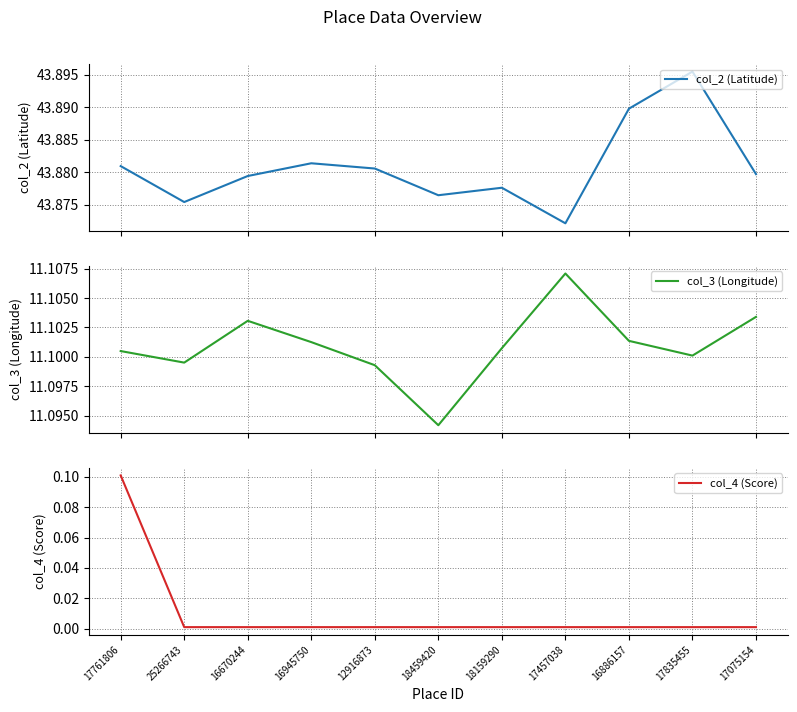

Which series has the largest range (max minus min)?

col_4 (Score)